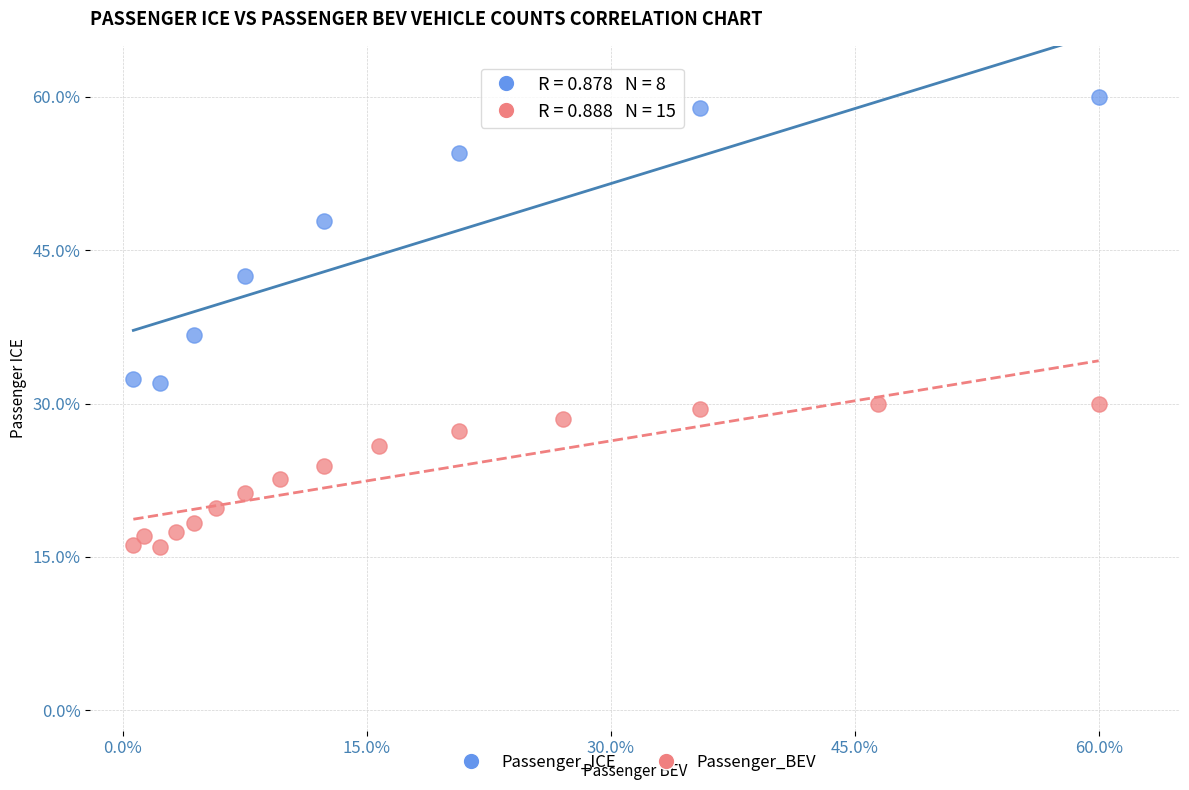

Which series contains the highest Y value?

Passenger_ICE